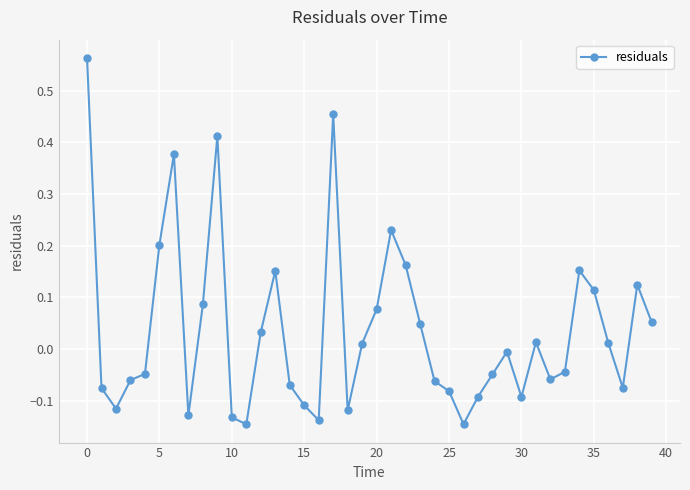

Count the number of categories in the chart.

40